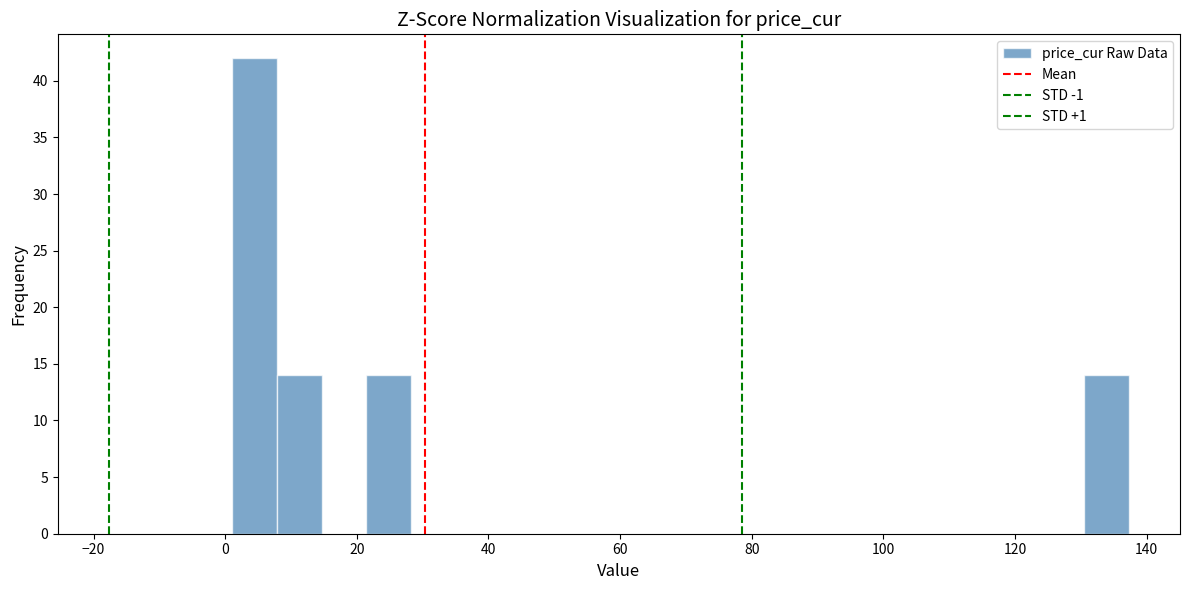

Around what value on the x-axis is the tallest bar? Give the approximate position of its centre, as read against the axis.

4